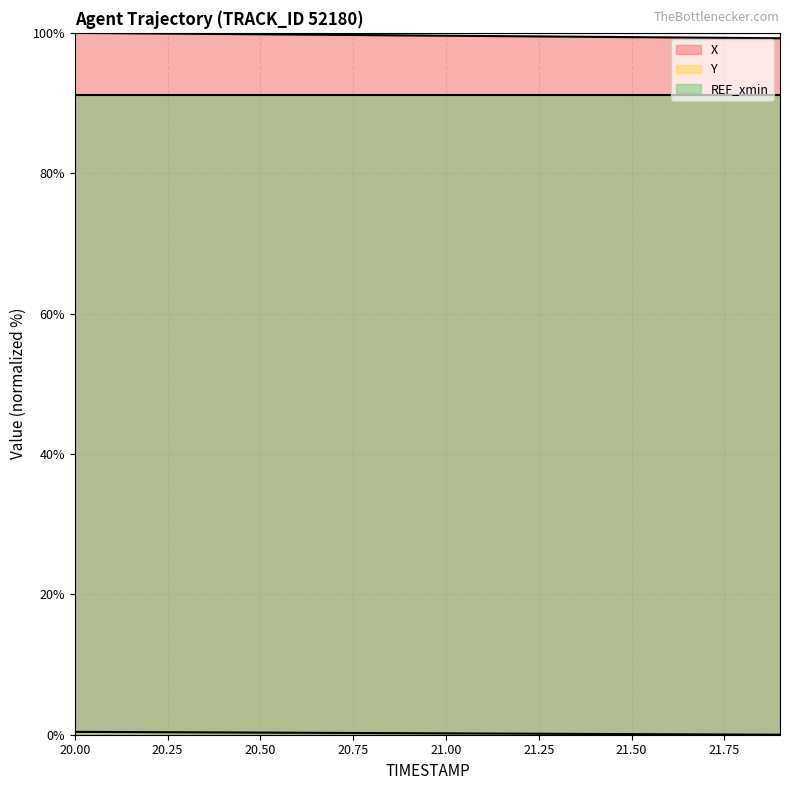

What is the total value across all series at 20.9?

99.8